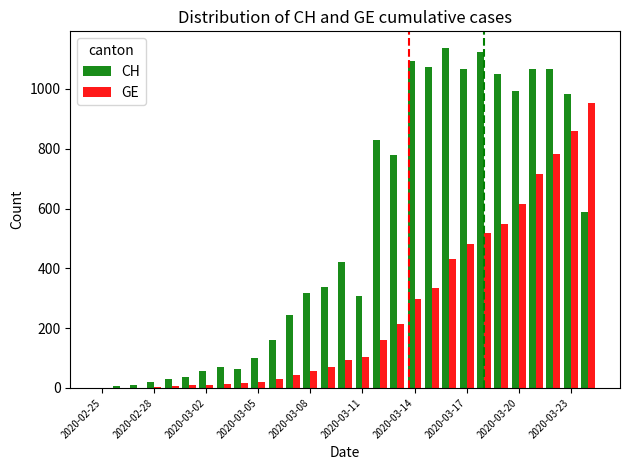

What is the highest value of the CH series?

1136